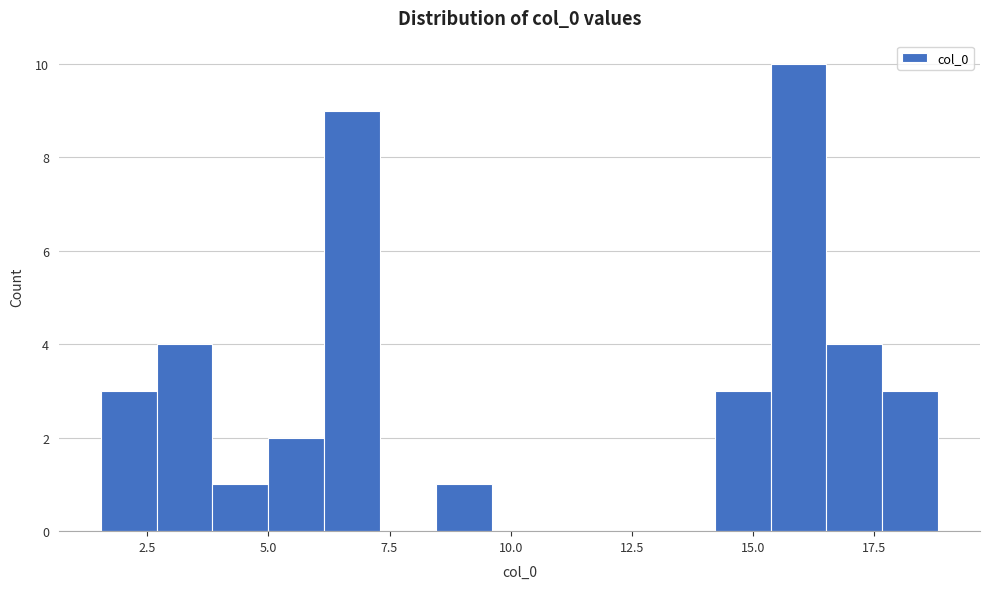

Read against the x-axis, roughly where is the centre of the tallest bar?

16.0